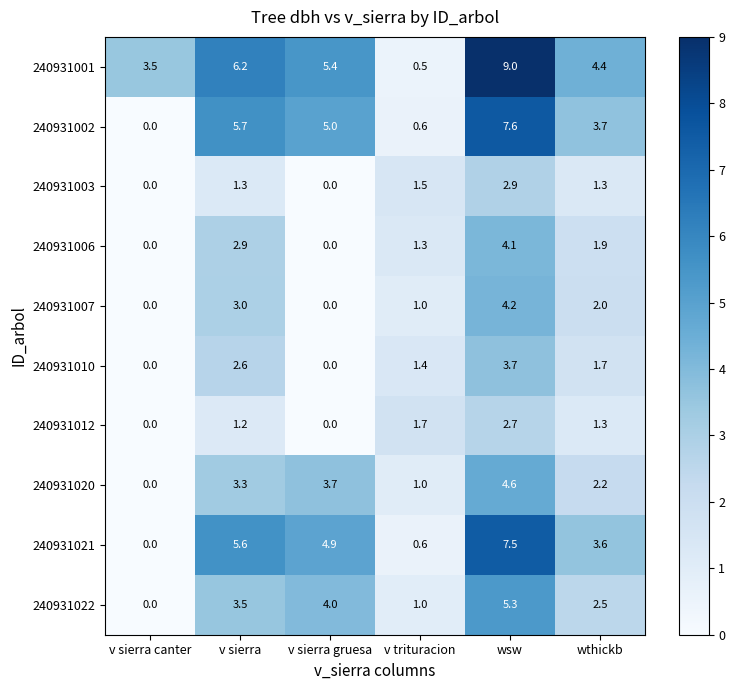

What is the difference between the highest and lowest values at wthickb?

3.1